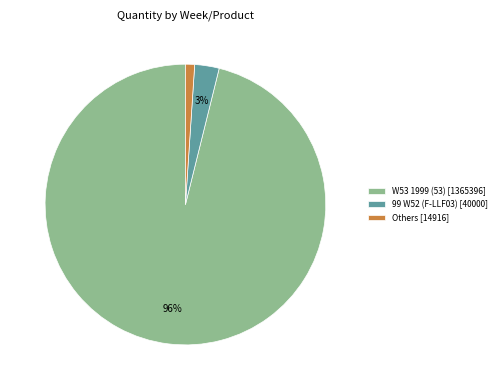

Which has a higher value, W53 1999 (53) [1365396] or Others [14916]?

W53 1999 (53) [1365396]